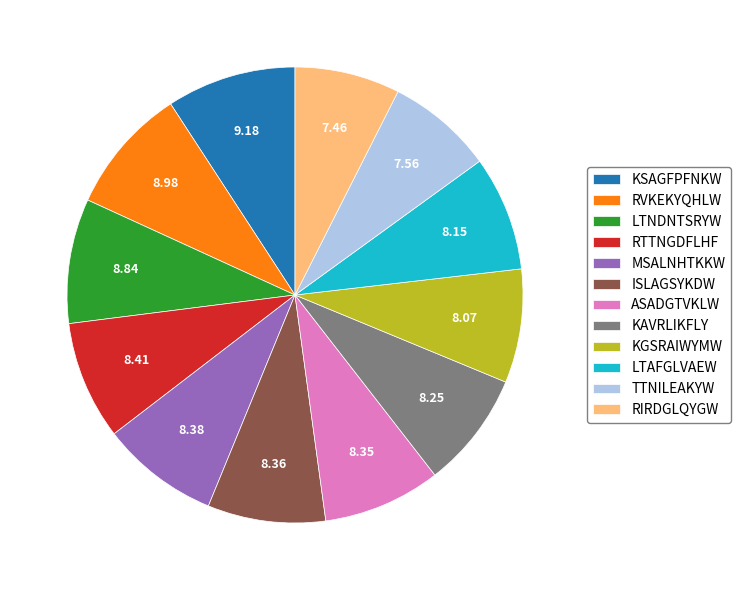

Do LTAFGLVAEW and KAVRLIKFLY together represent more than half of the pie?

No